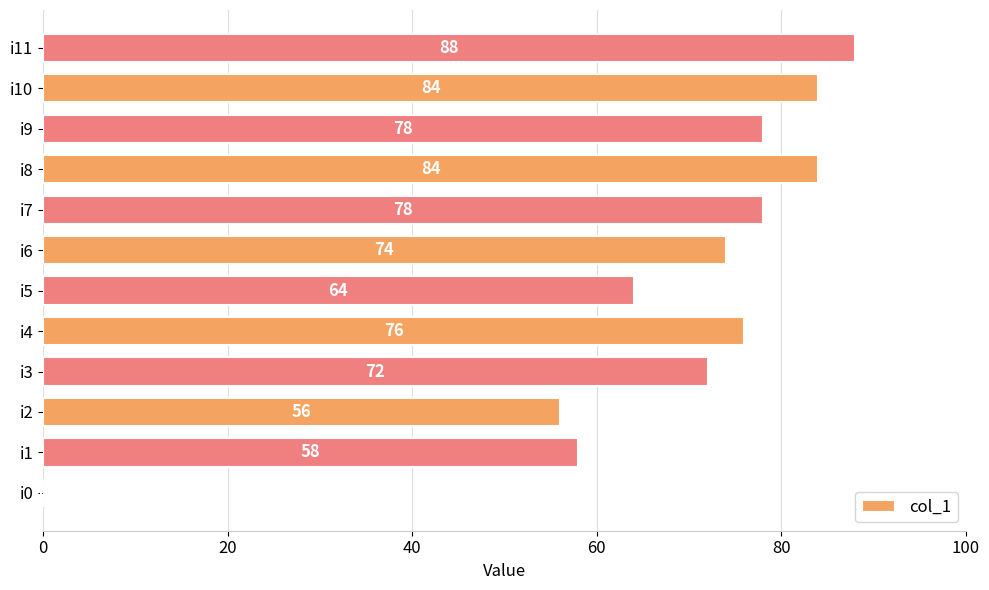

What is the greatest value displayed?

88